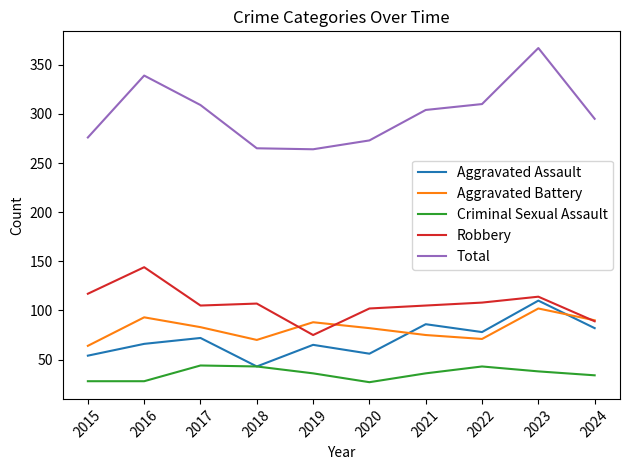

Is it true that Robbery equals 102 at 2020?

True